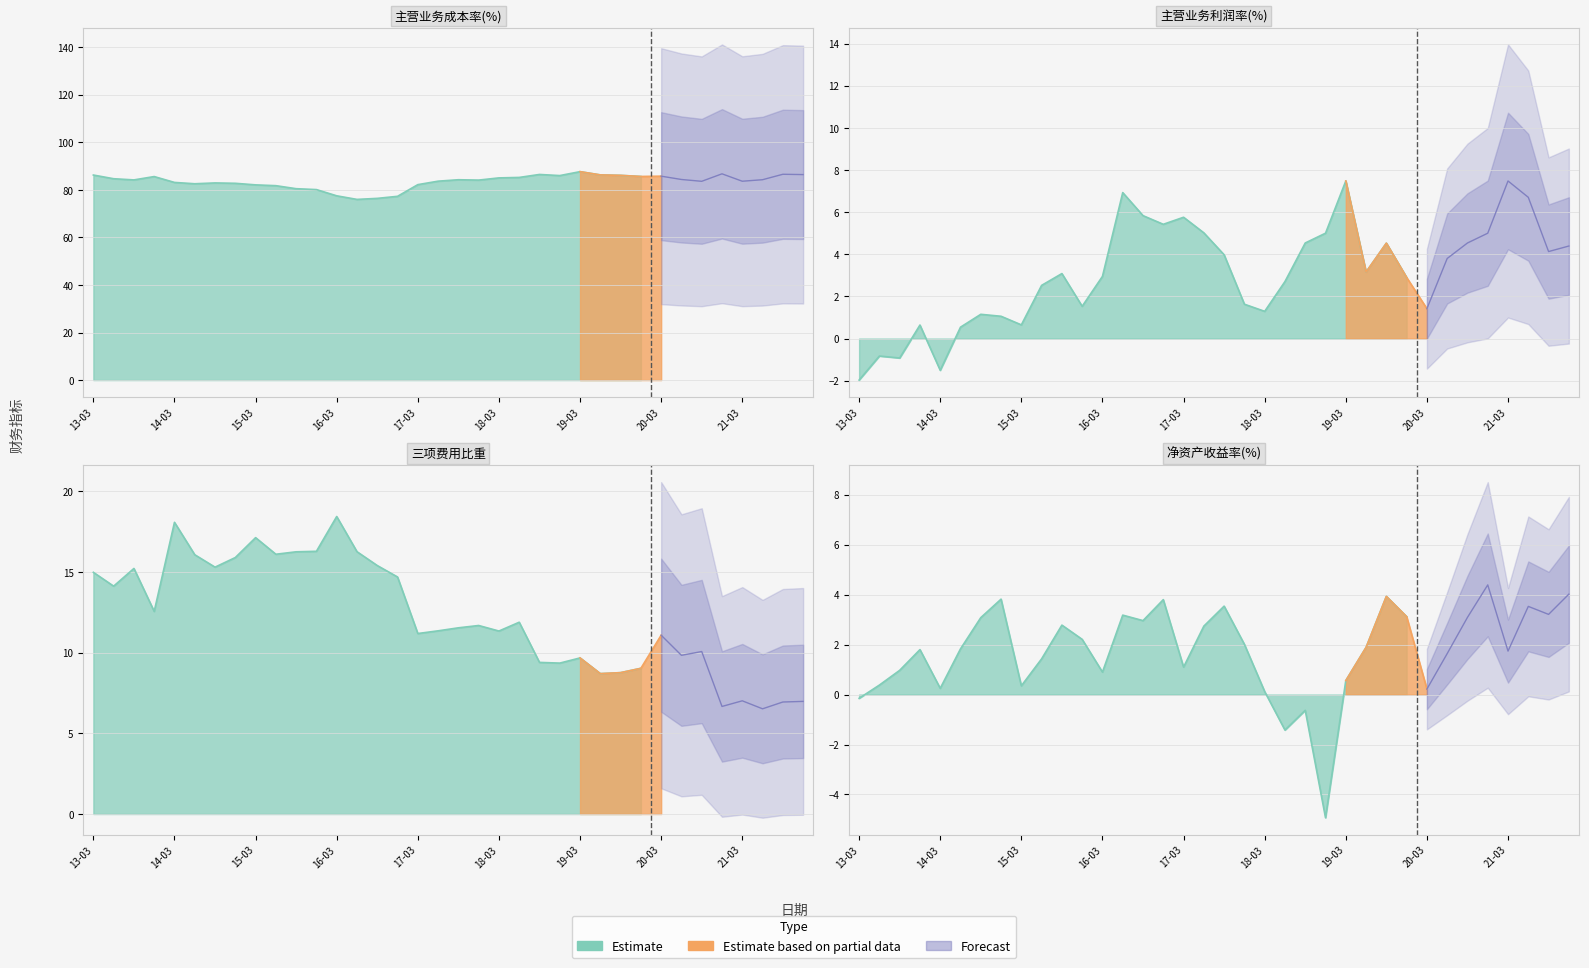

Is it true that 主营业务成本率 equals 83.6 at 30?

True